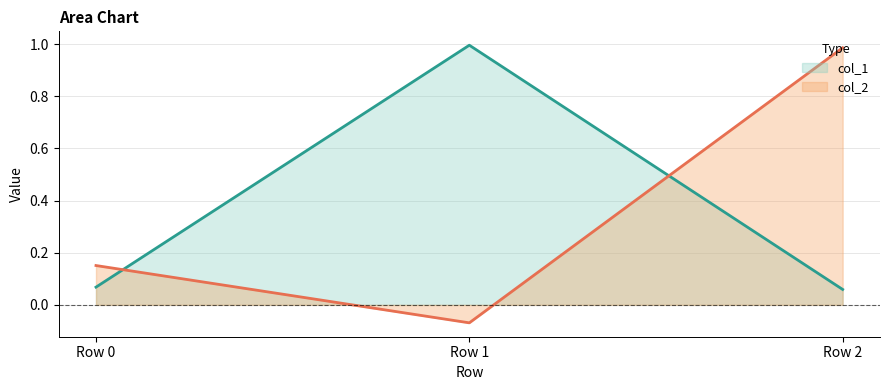

List the series in order of their overall mean, highest first.

col_1, col_2